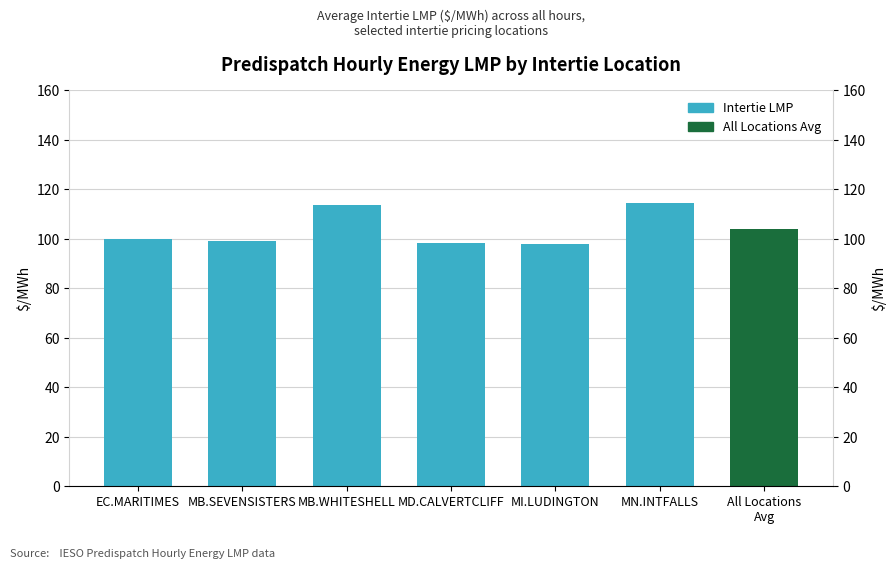

What is the difference between the values at EC.MARITIMES and MB.SEVENSISTERS?

0.8